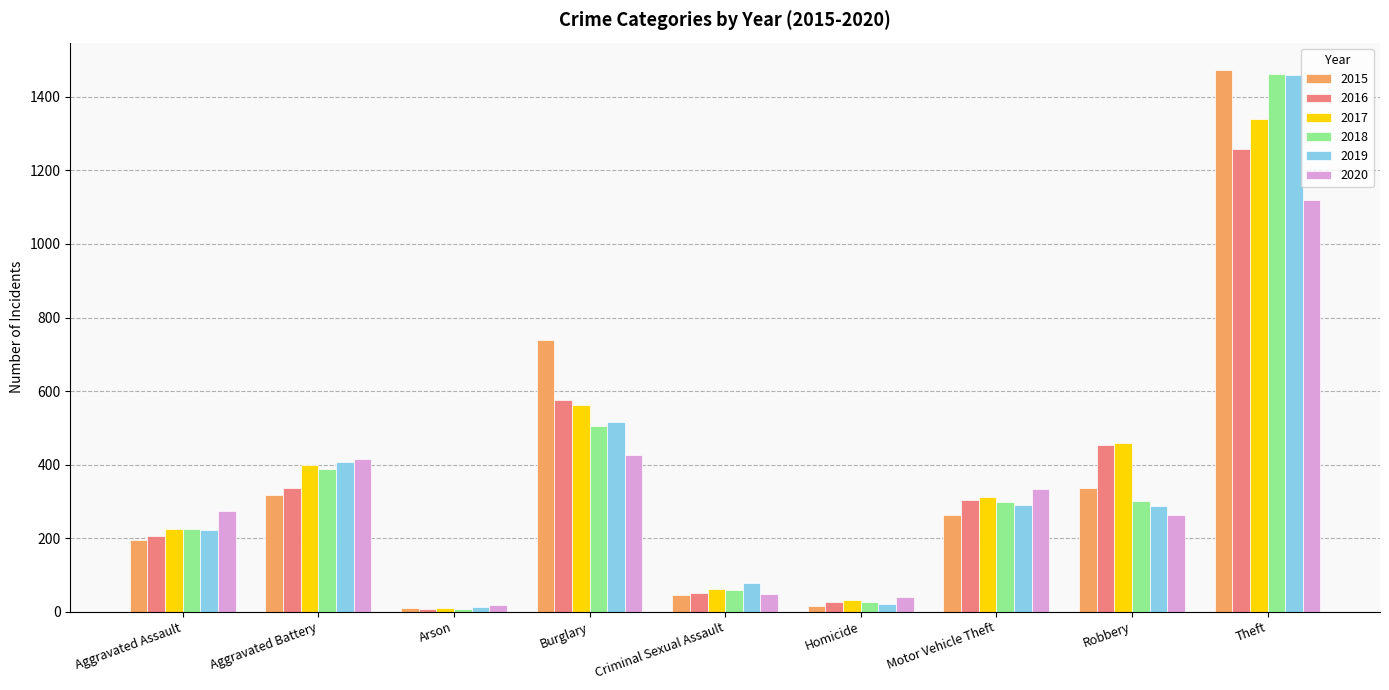

How many groups of bars are there?

9